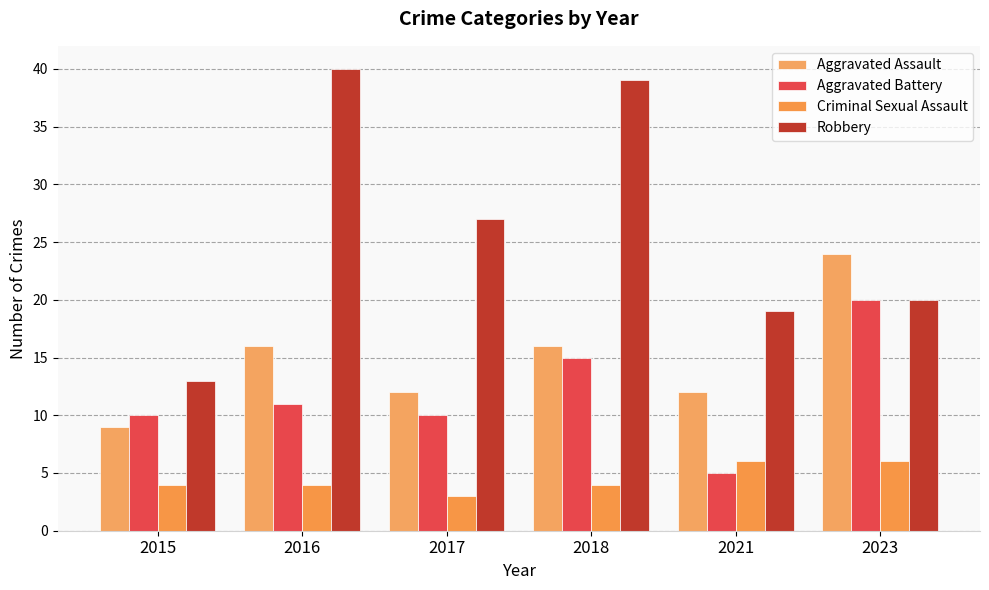

Rank the series by their maximum value, from lowest to highest.

Criminal Sexual Assault, Aggravated Battery, Aggravated Assault, Robbery